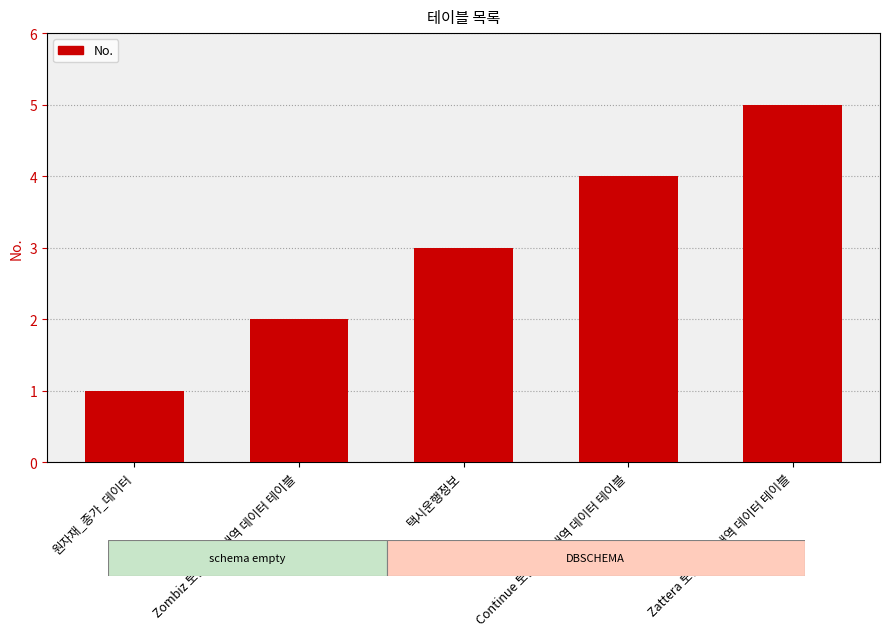

Where is the data nearest to the value 3?

택시운행정보